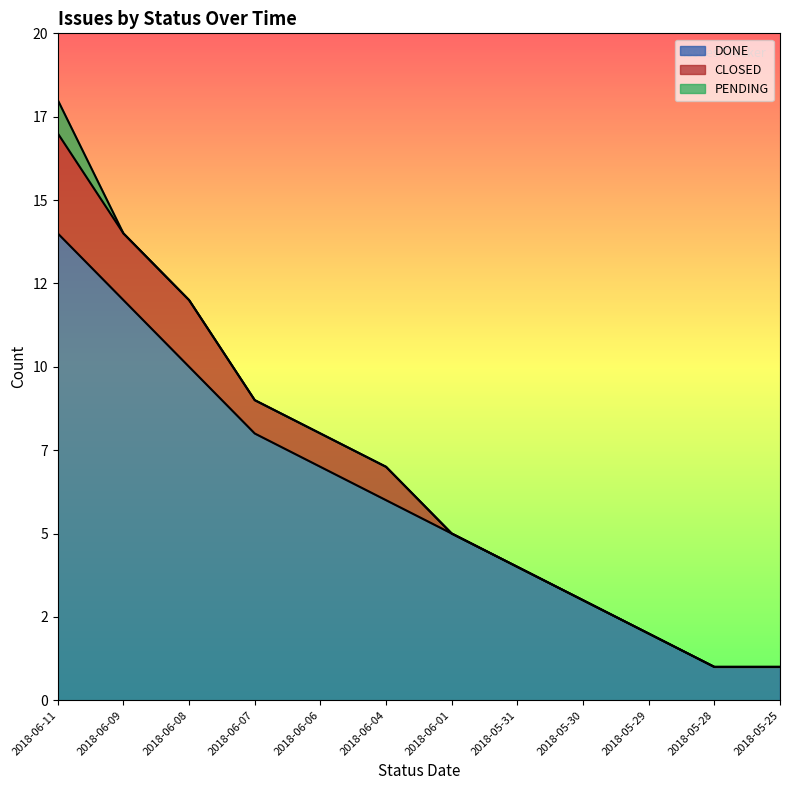

At which category is the sum across all series the highest?

2018-06-11